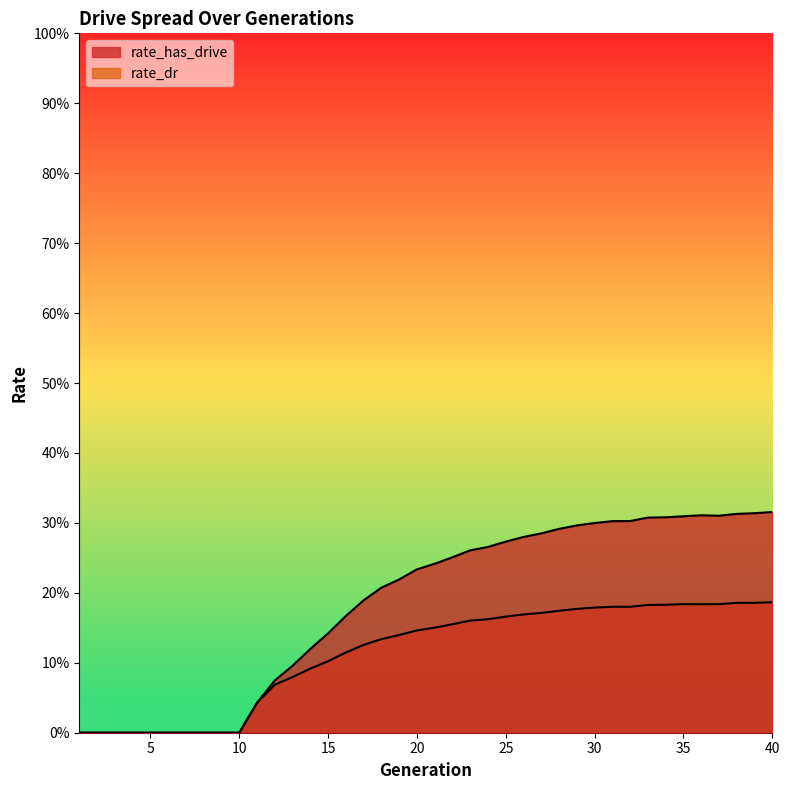

What is the sum of the rate_has_drive values at 13 and 39?

0.4